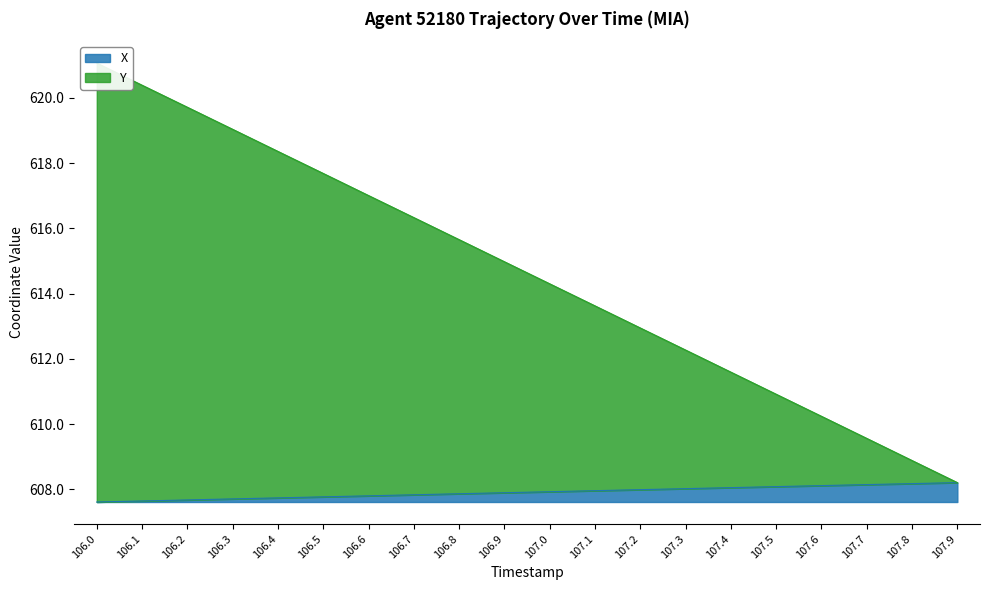

How many data points in Y are less than 614?

9